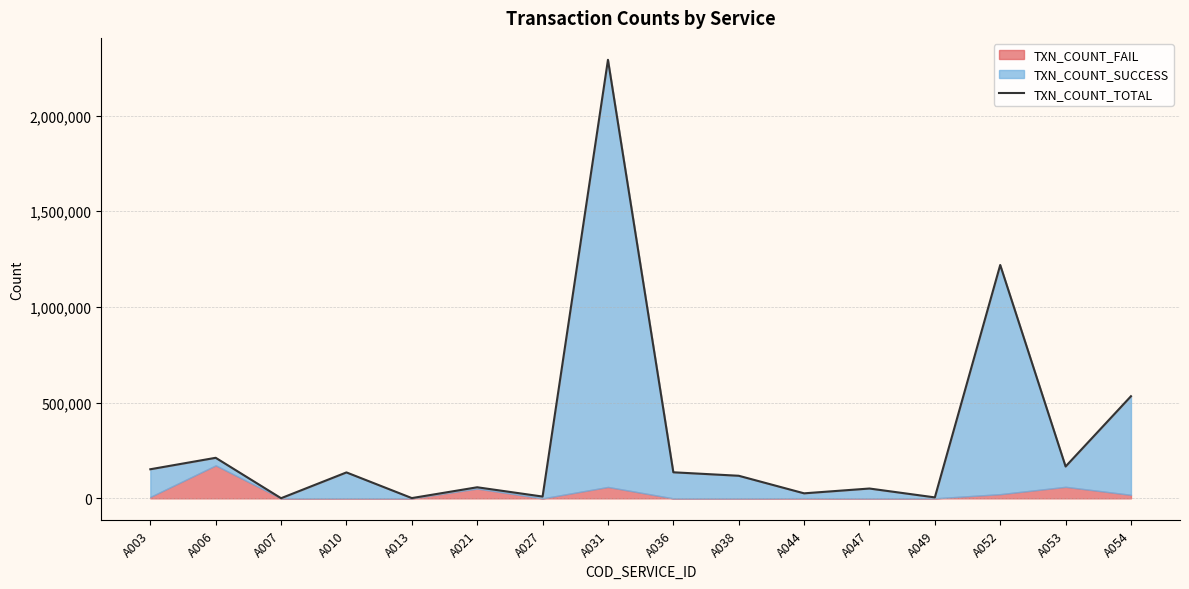

At which category does the chart reach its peak across all series?

A031